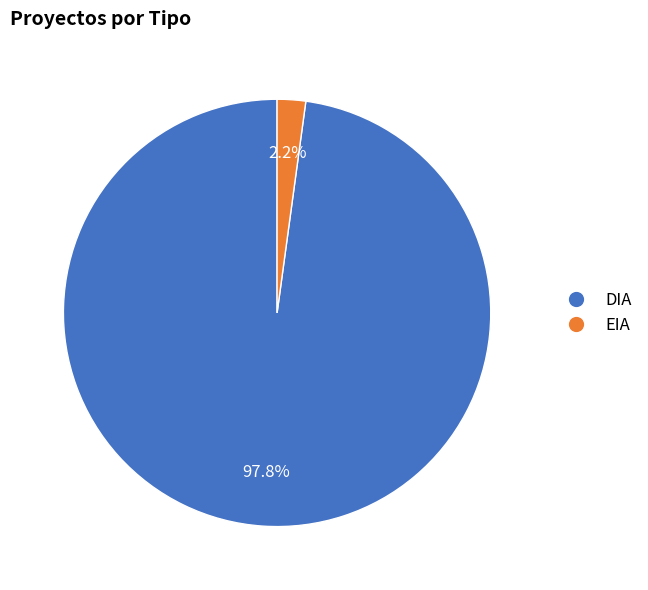

To the nearest percent, what portion does EIA represent?

2%